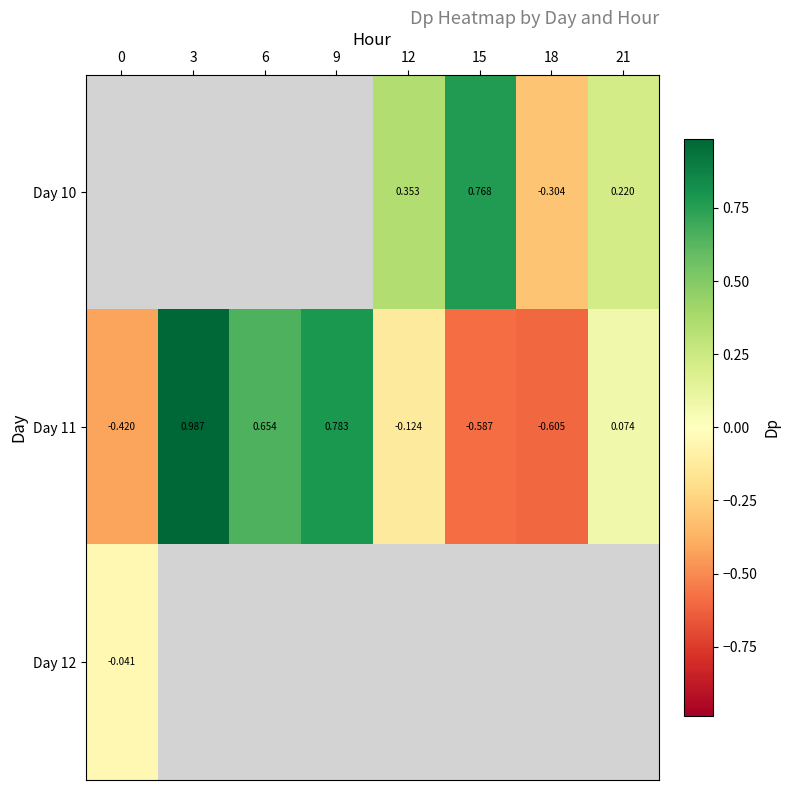

How many categories are shown in the chart?

8